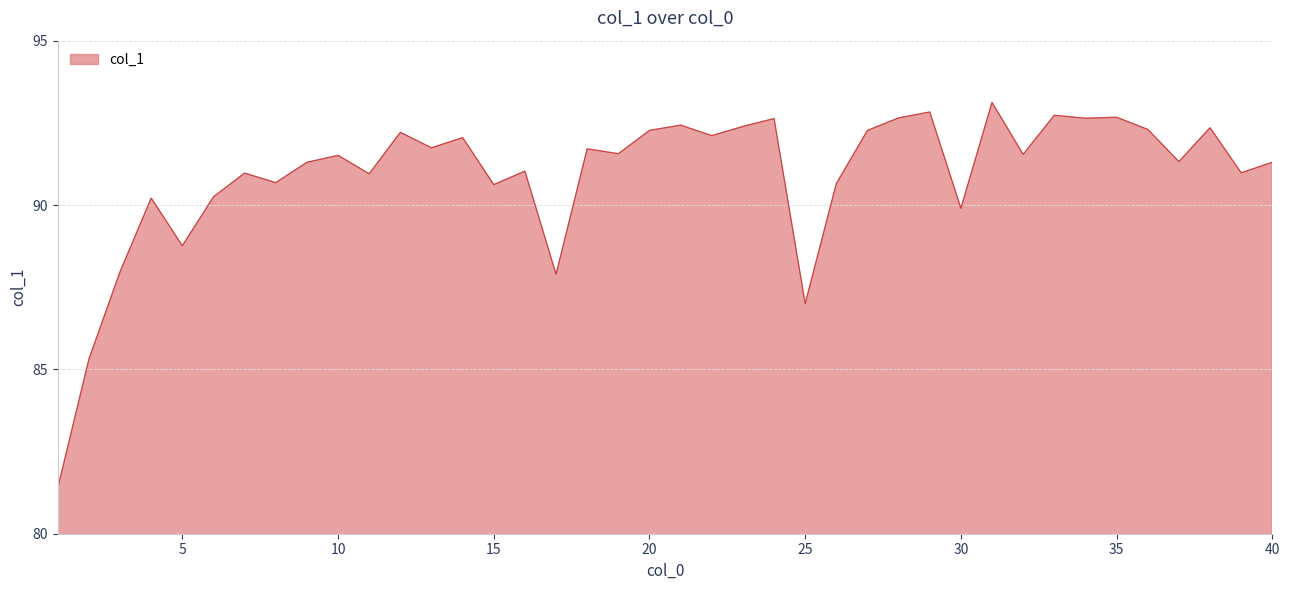

What is the minimum value shown in the chart?

81.4